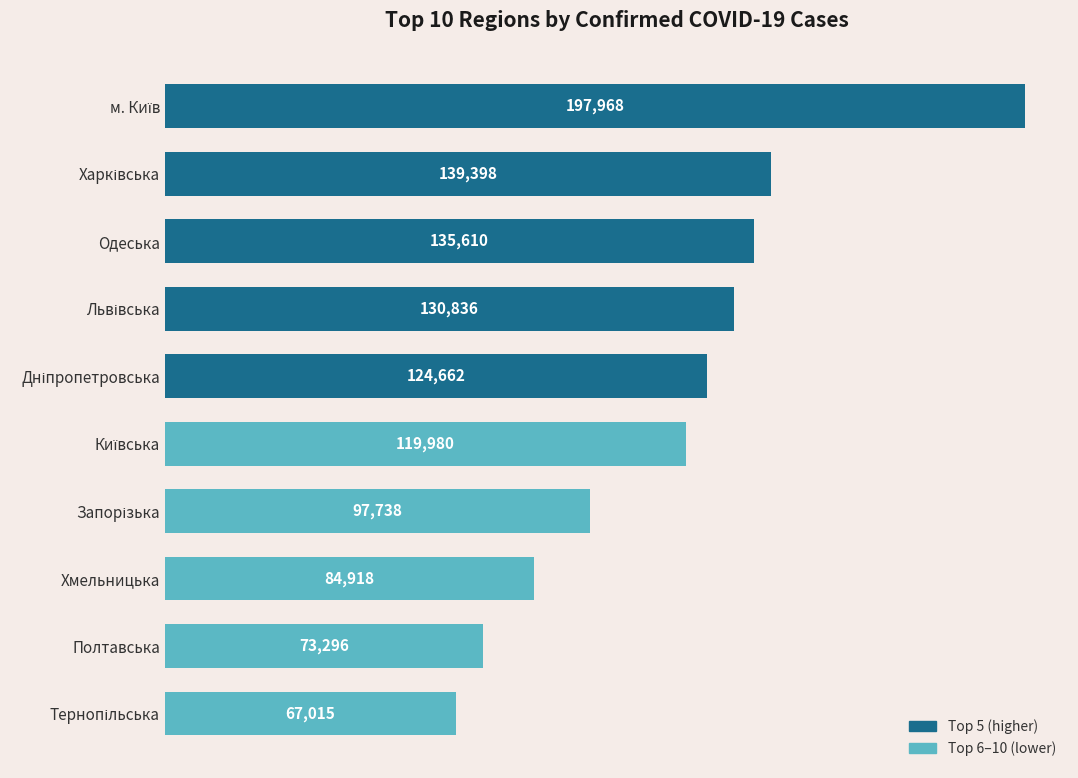

Reading bottom to top, transcribe all the data shown in this chart.

67015	73296	84918	97738	119980	124662	130836	135610	139398	197968